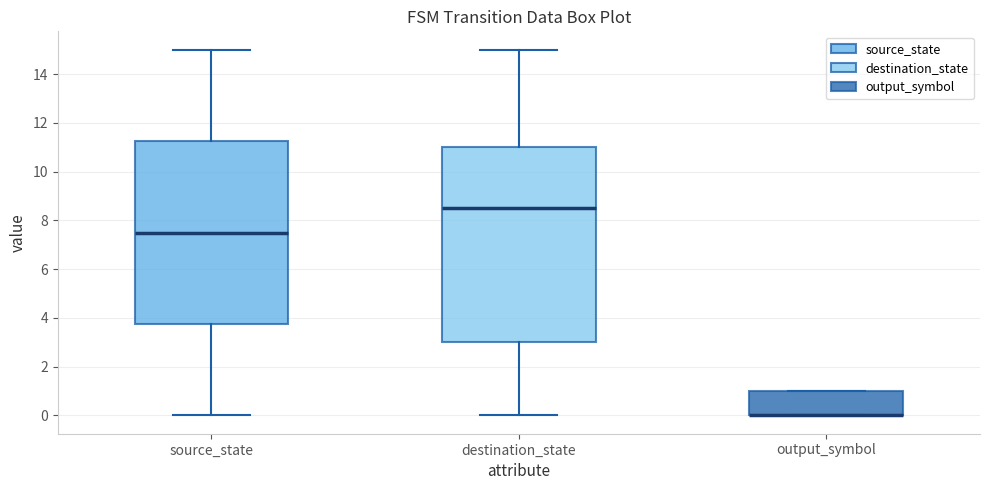

Where is the upper edge of the box for source_state on the y-axis? The values are not printed on the chart, so give them approximately, as read against the axis.

11.2